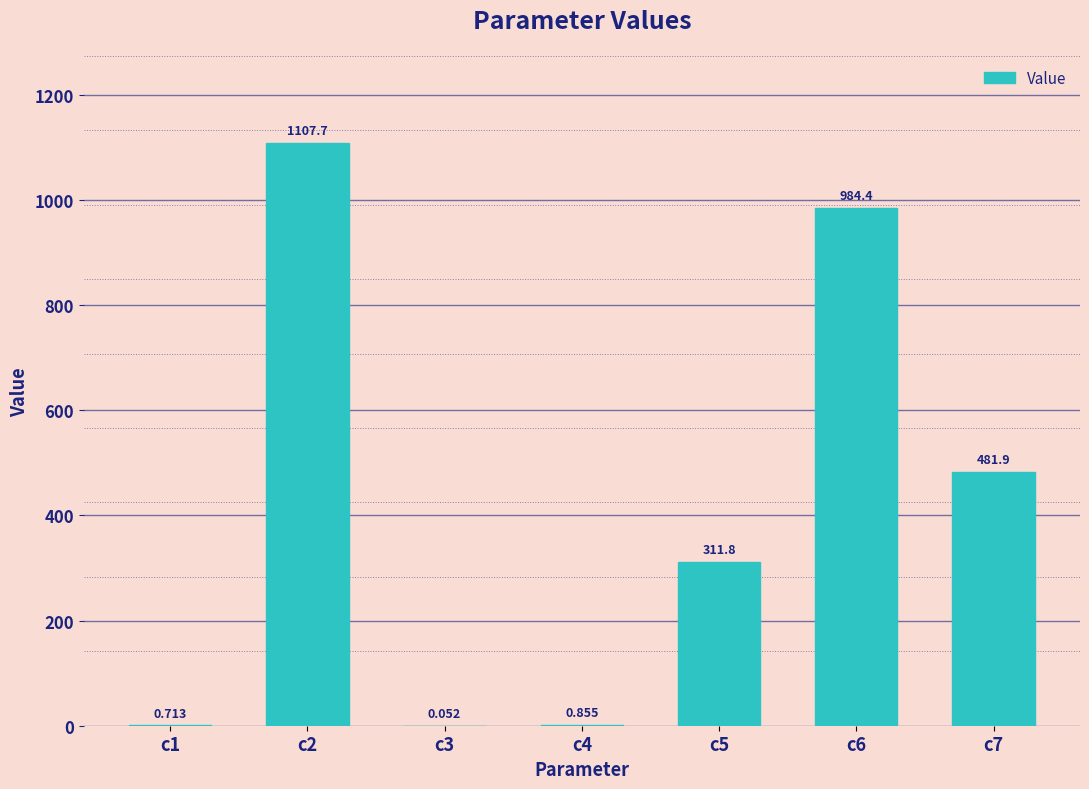

List the labels in order of value, smallest first.

c3, c1, c4, c5, c7, c6, c2